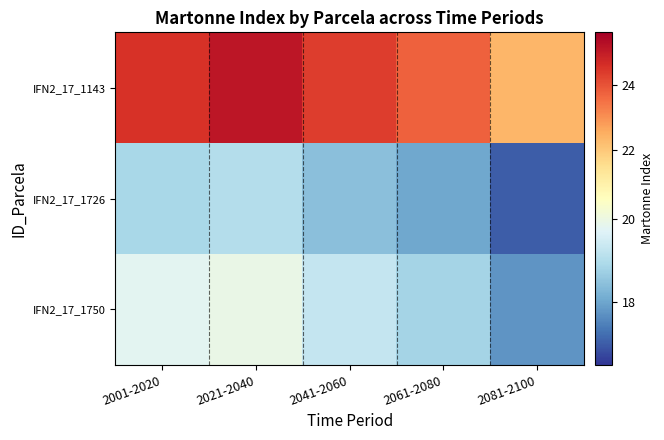

Which series has the largest total across all categories?

IFN2_17_1143